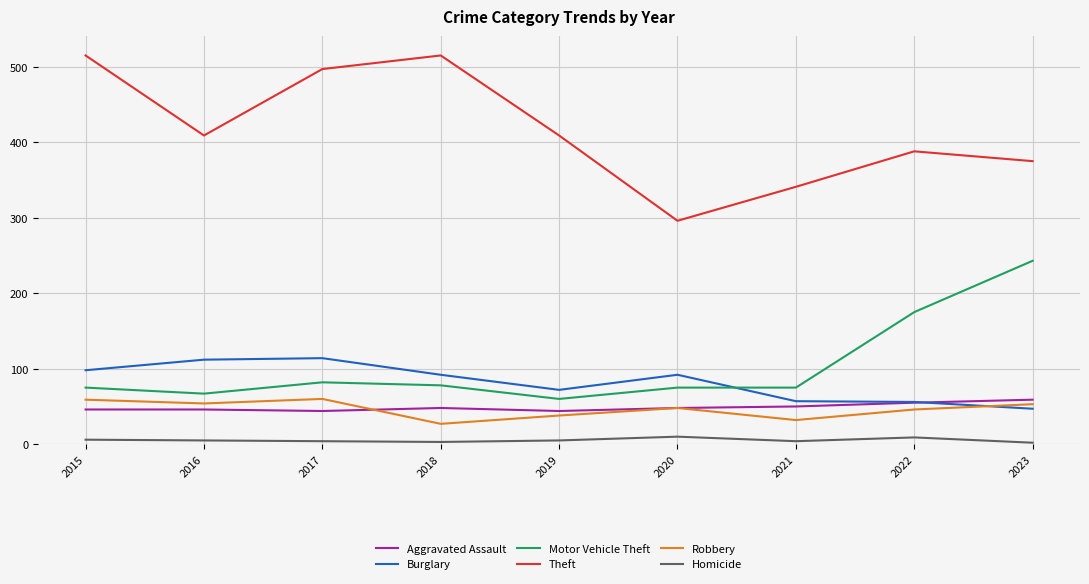

At how many categories does at least one series exceed 458?

3